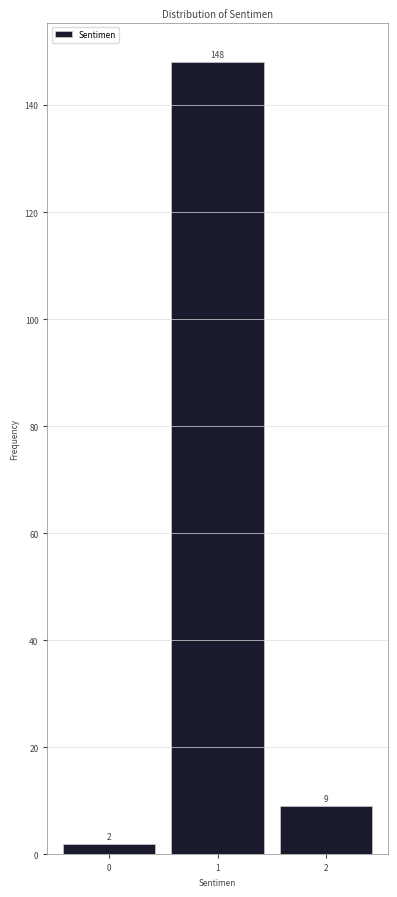

Reading left to right, extract all data points from this chart.

0=2	1=148	2=9